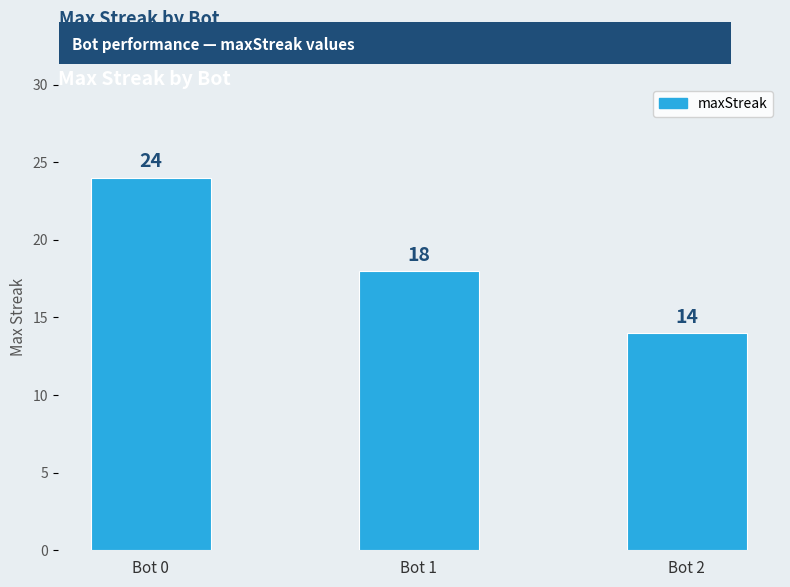

What is the change in value from Bot 0 to Bot 2?

-10